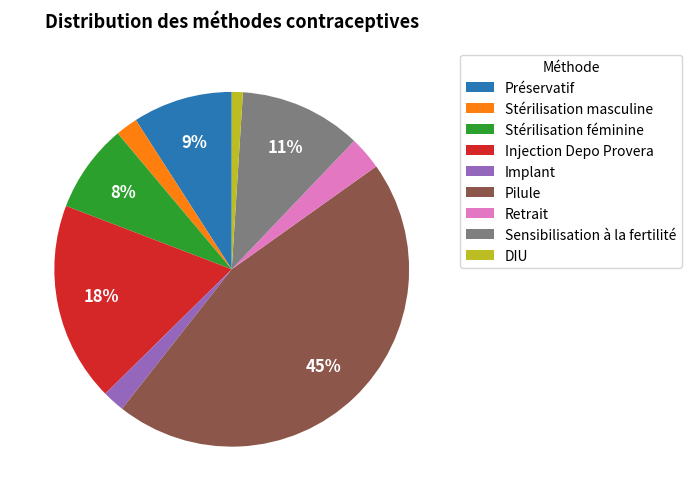

True or false: Sensibilisation à la fertilité accounts for 1% of the total.

False